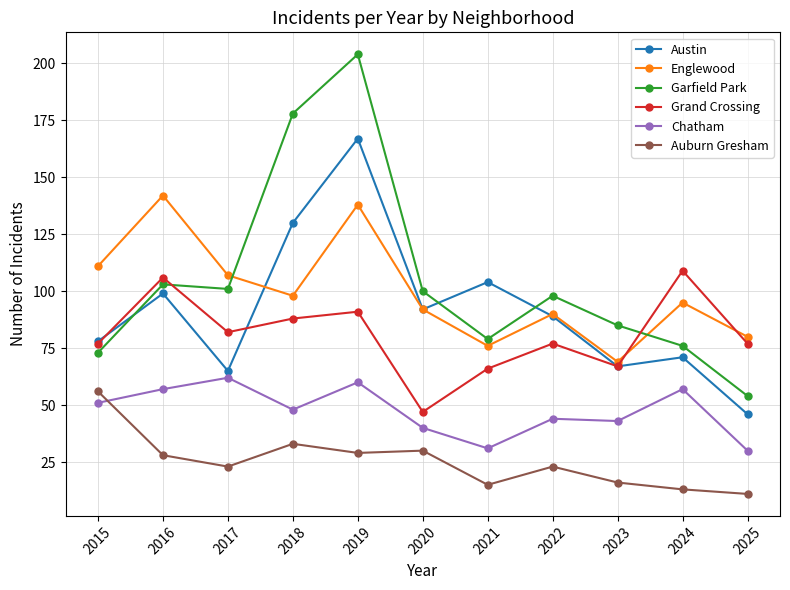

At which category does the chart reach its minimum across all series?

2025